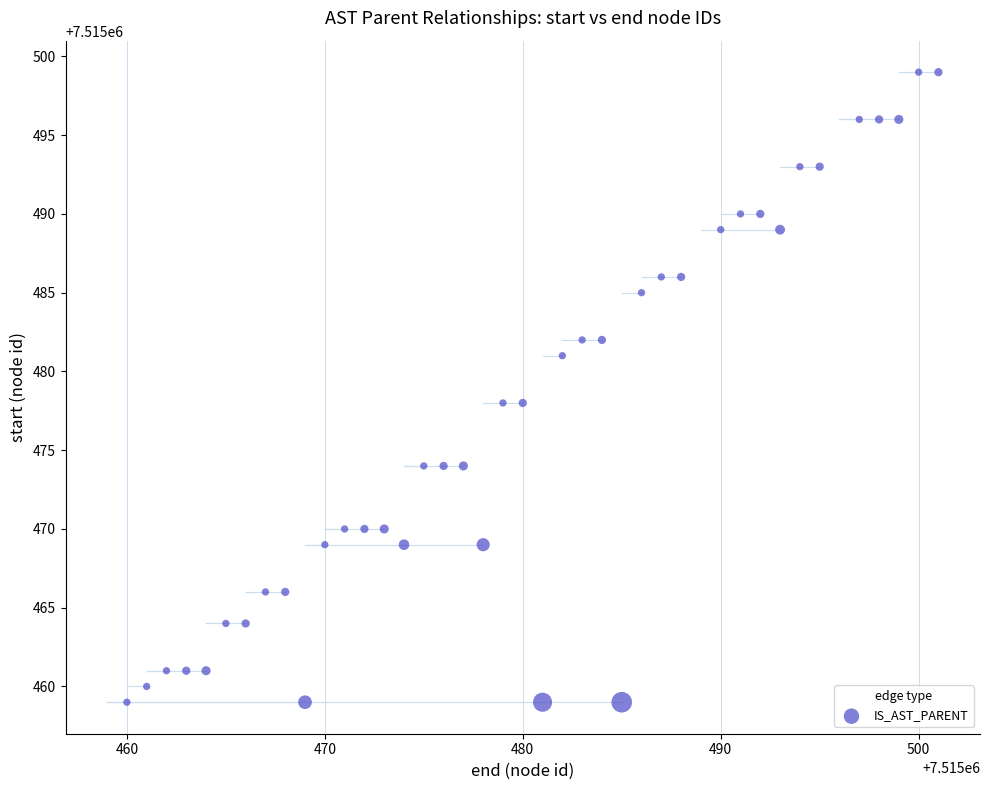

What is the range of X values (max minus min)?

41